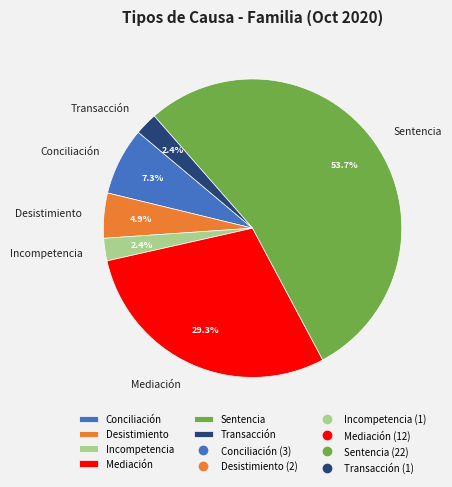

To the nearest percent, what is the difference between the Conciliación and Desistimiento slice percentages?

2%